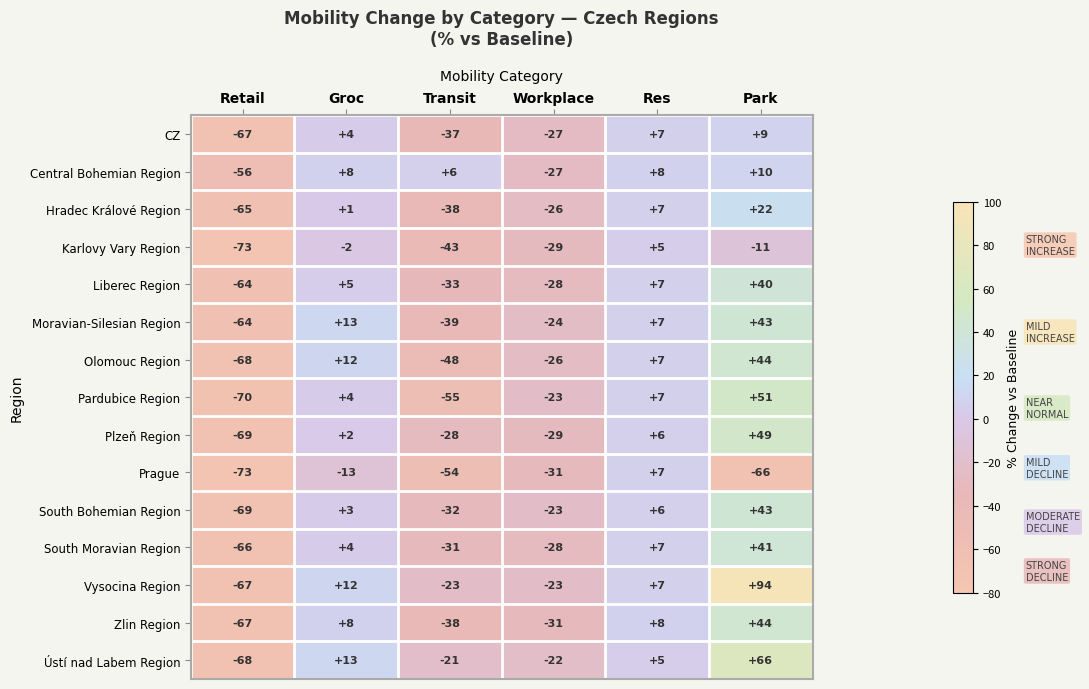

The value of Hradec Králové Region at Workplace is -14. True or false?

False